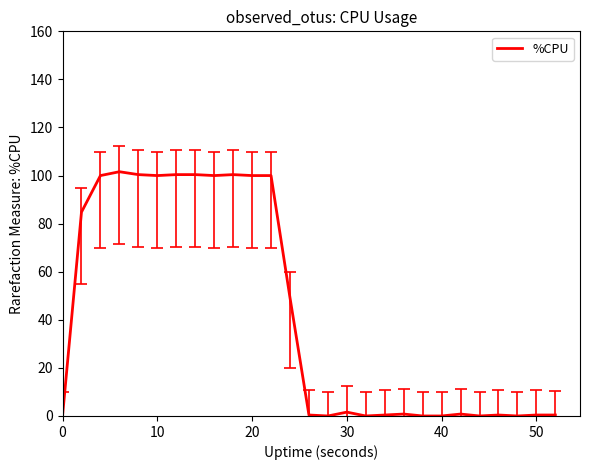

What is the difference between the maximum and minimum values?

101.6